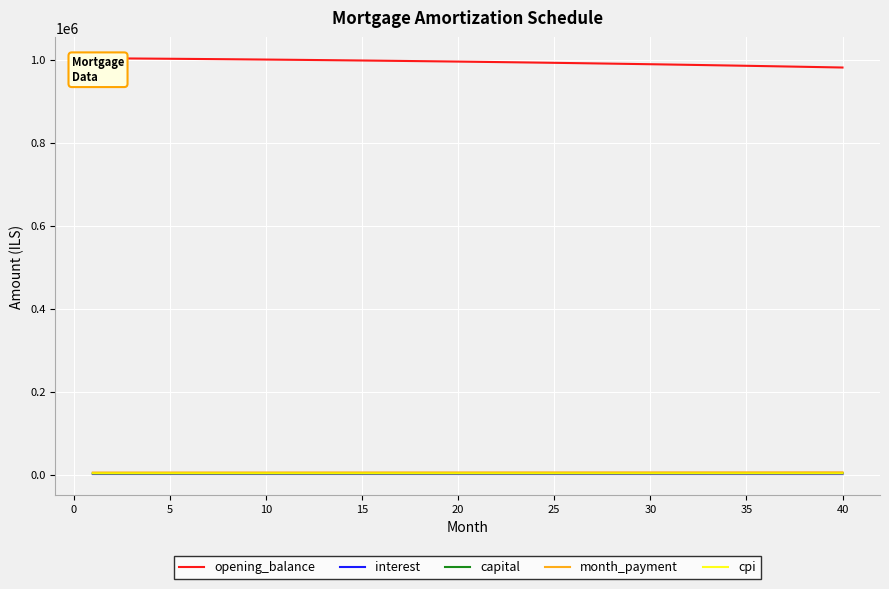

Rank the series by their maximum value, from highest to lowest.

opening_balance, month_payment, capital, cpi, interest